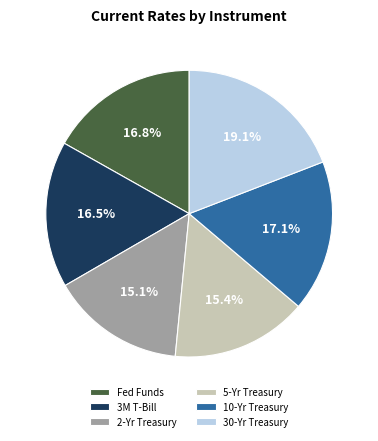

Is there a majority slice in this chart?

No